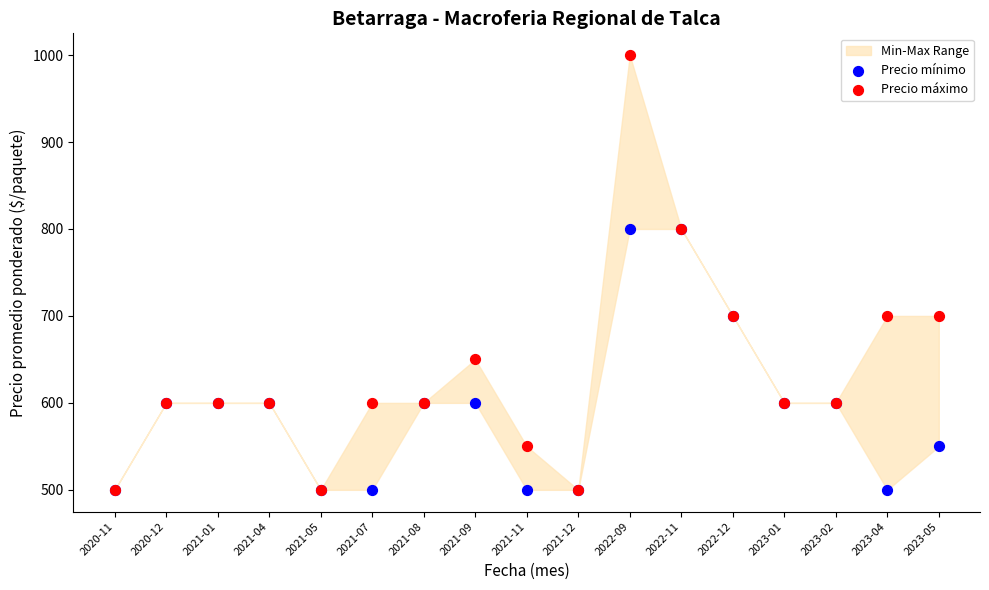

Which series reaches the maximum Y coordinate?

Precio máximo